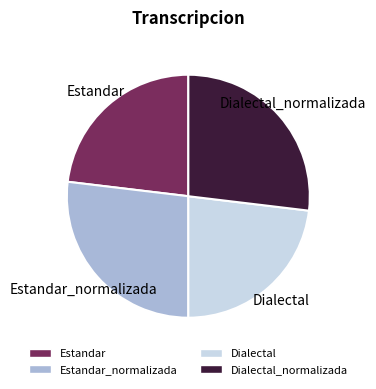

Does any single category account for the majority?

No